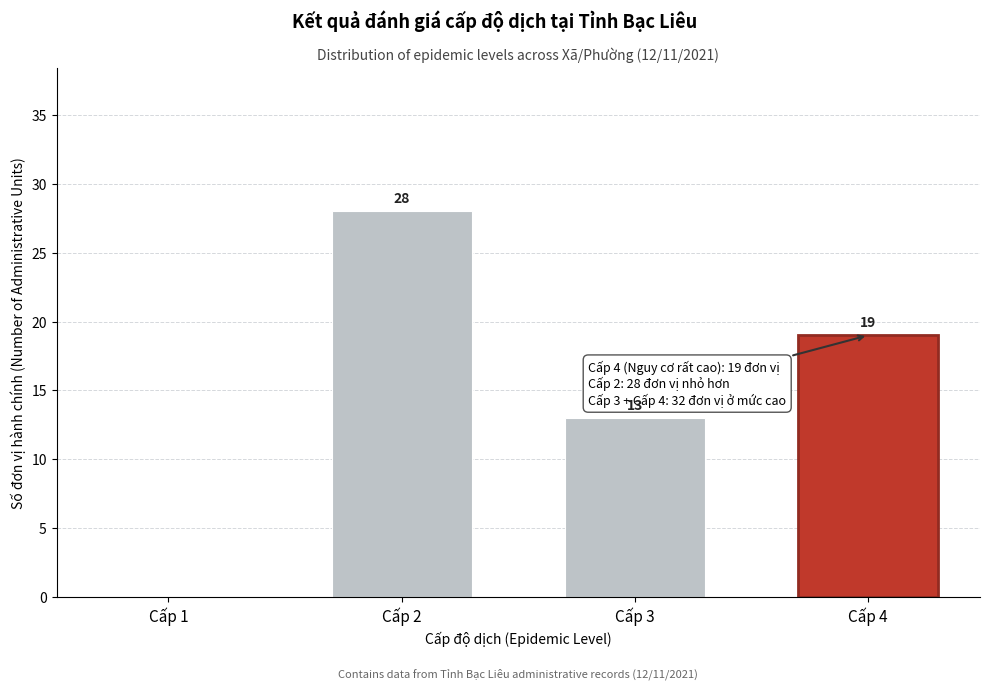

Reading right to left, transcribe all the data shown in this chart.

Cấp 4=19	Cấp 3=13	Cấp 2=28	Cấp 1=0